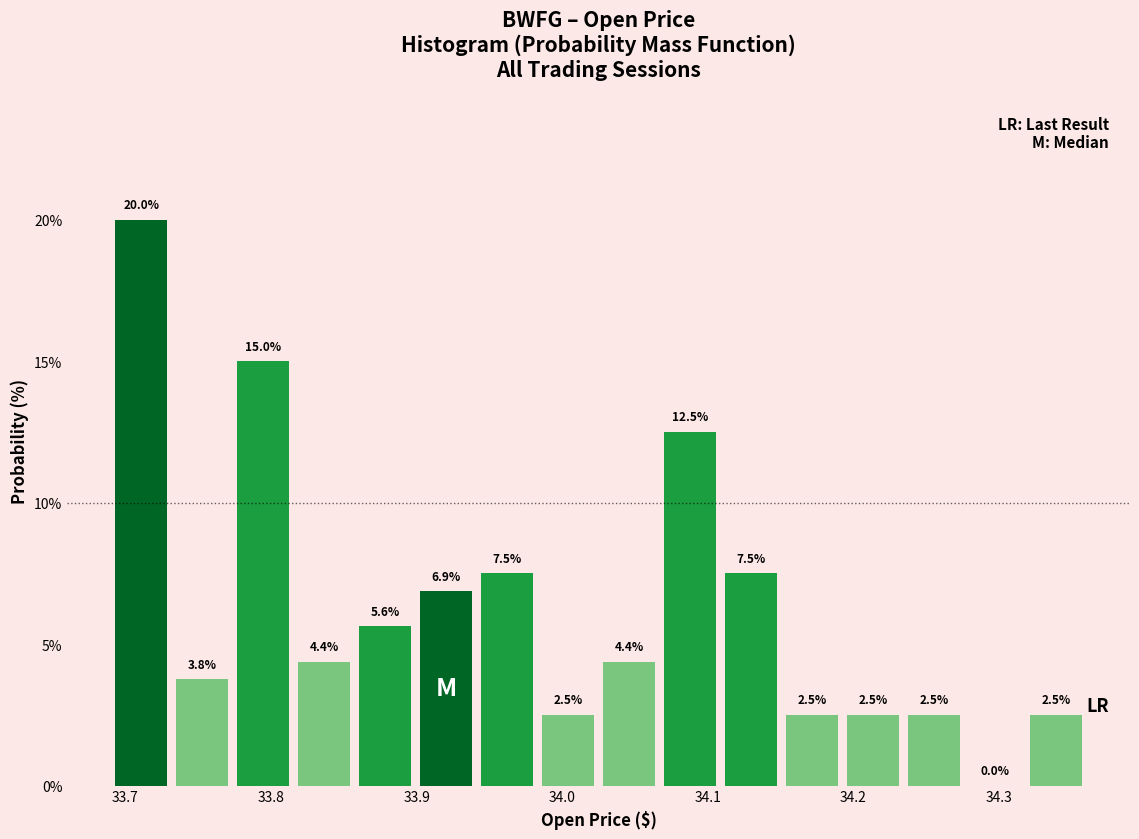

Over which range of the x-axis is the bar tallest?

33.69 to 33.73